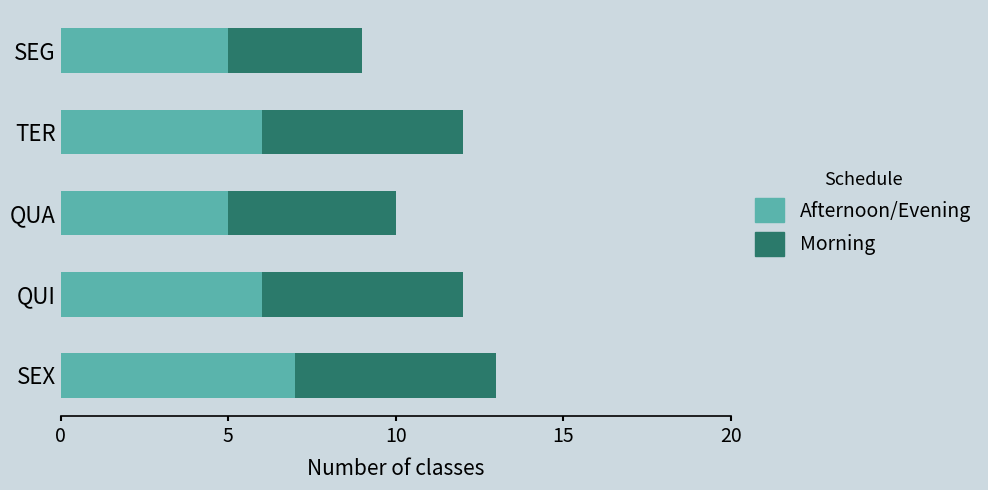

What are all the series names shown in the legend?

Afternoon/Evening, Morning